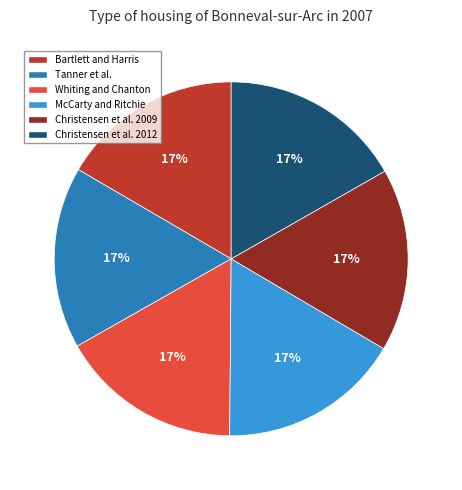

To the nearest percent, what portion does Whiting and Chanton represent?

17%